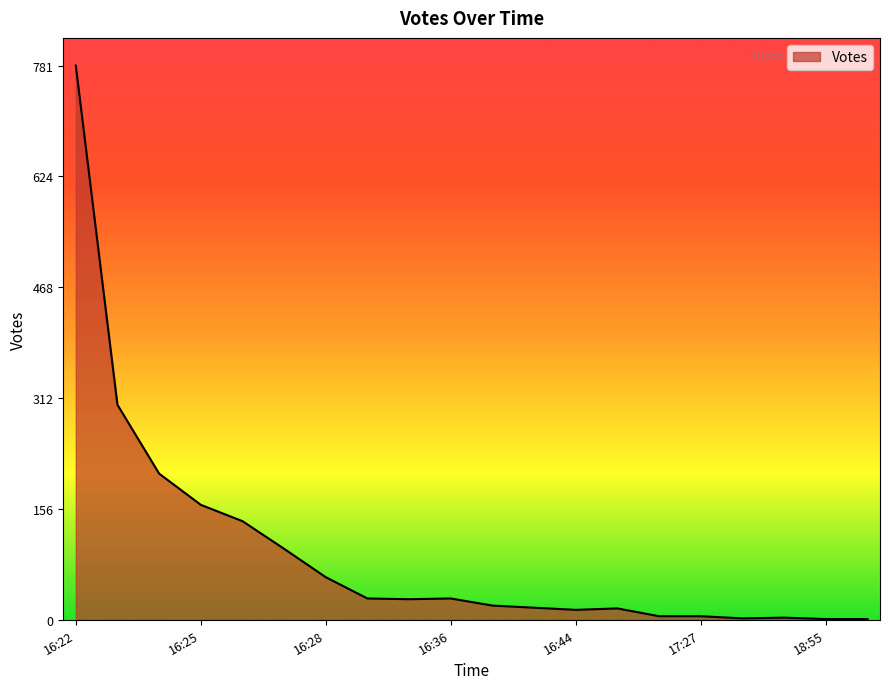

What is the difference between the maximum and minimum values?

780